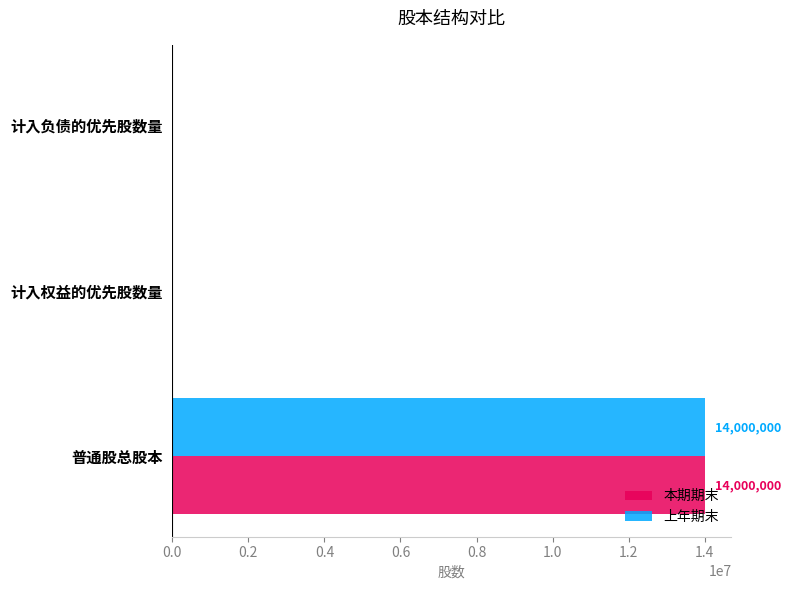

What is the total value across all series at 普通股总股本?

28000000